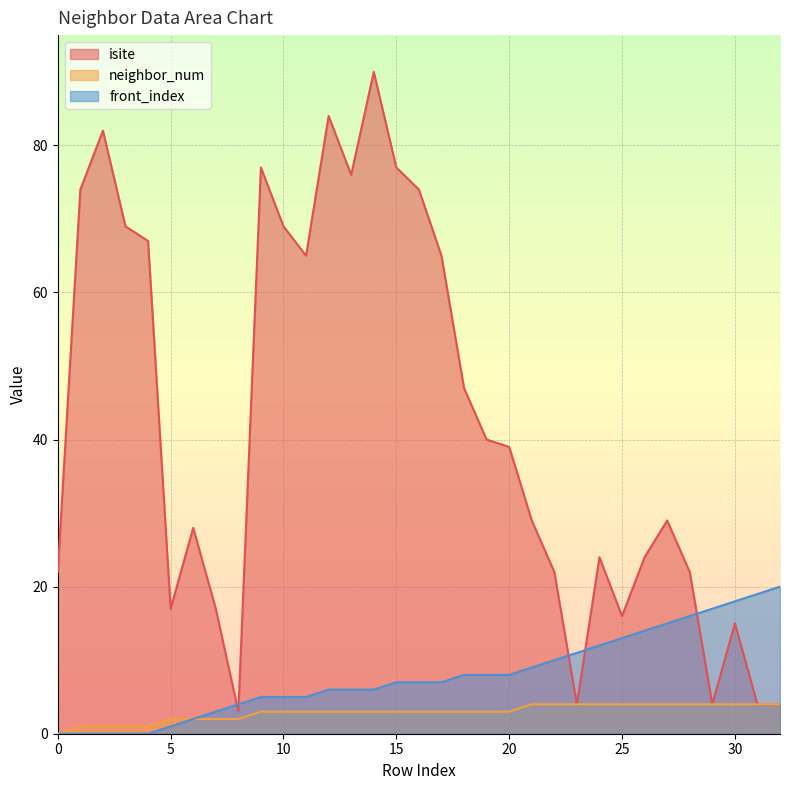

Read the isite value at 32, to the nearest 5.

5